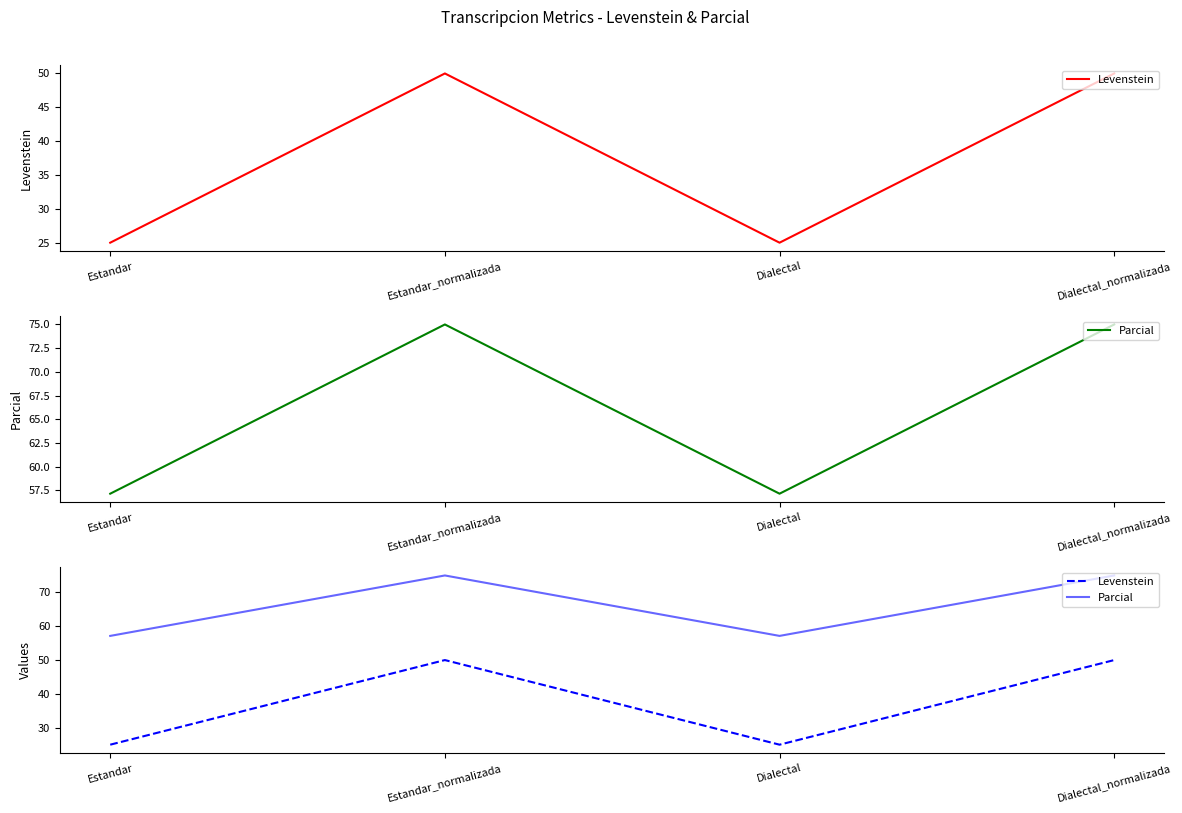

How many distinct data groups are displayed?

2